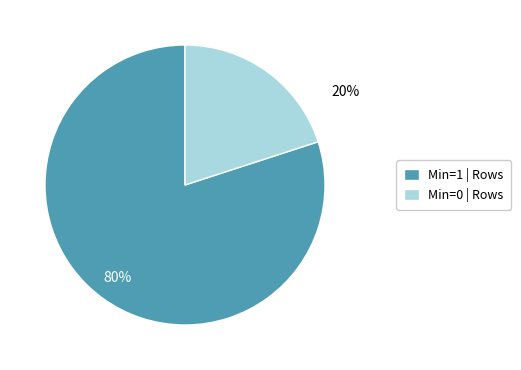

Does any single category account for the majority?

Yes